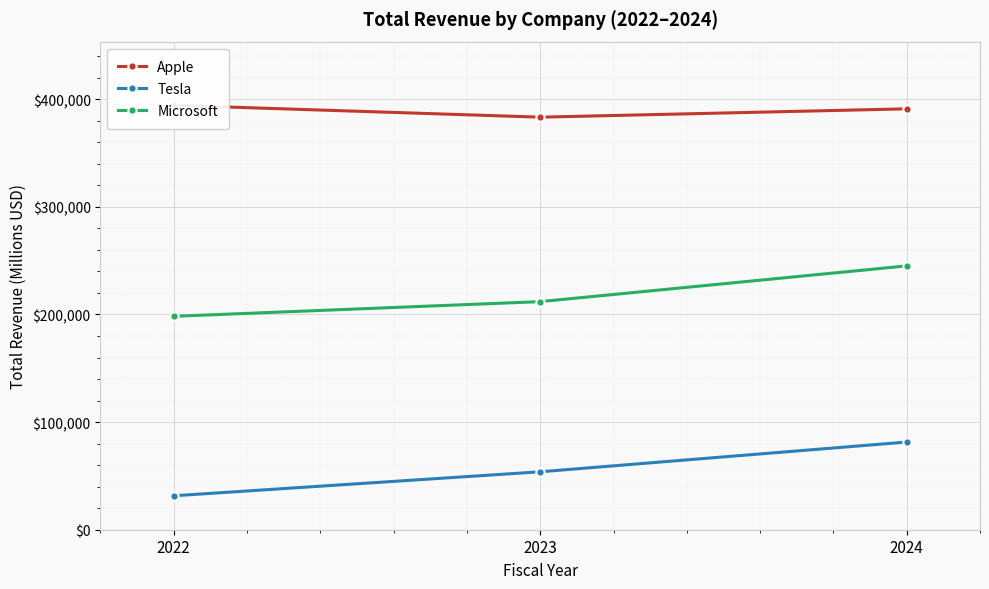

What is the highest value of the Microsoft series?

245122